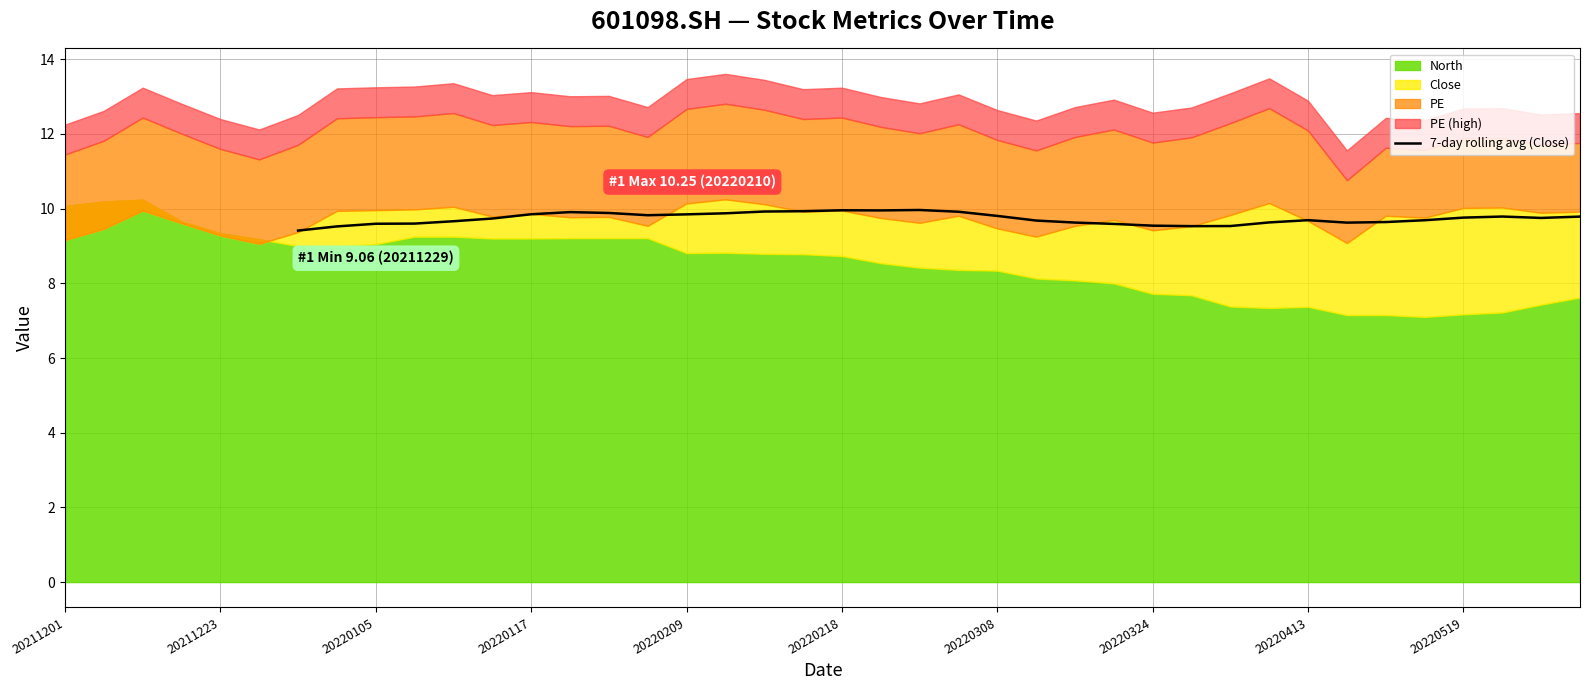

Is it true that 7-day rolling avg (Close) equals 17.5 at 20220519?

False